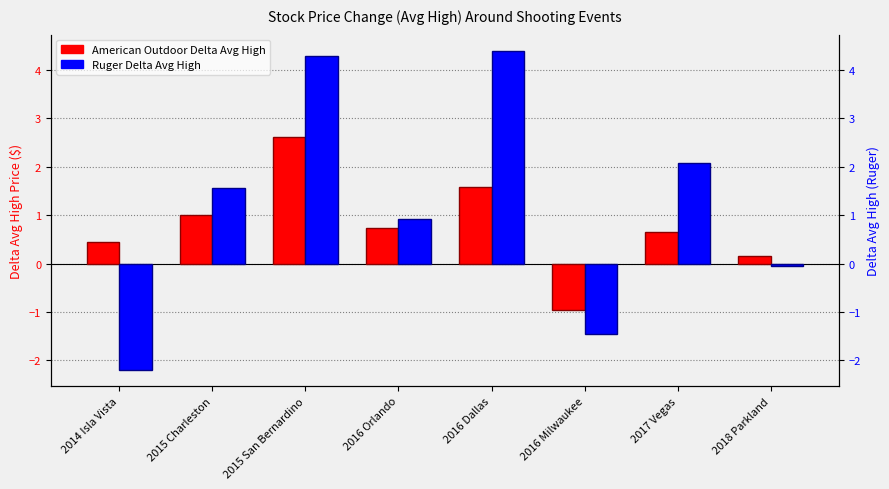

Is the value of American Outdoor Delta Avg High at 2018 Parkland greater than the value of Ruger Delta Avg High at 2016 Milwaukee?

Yes